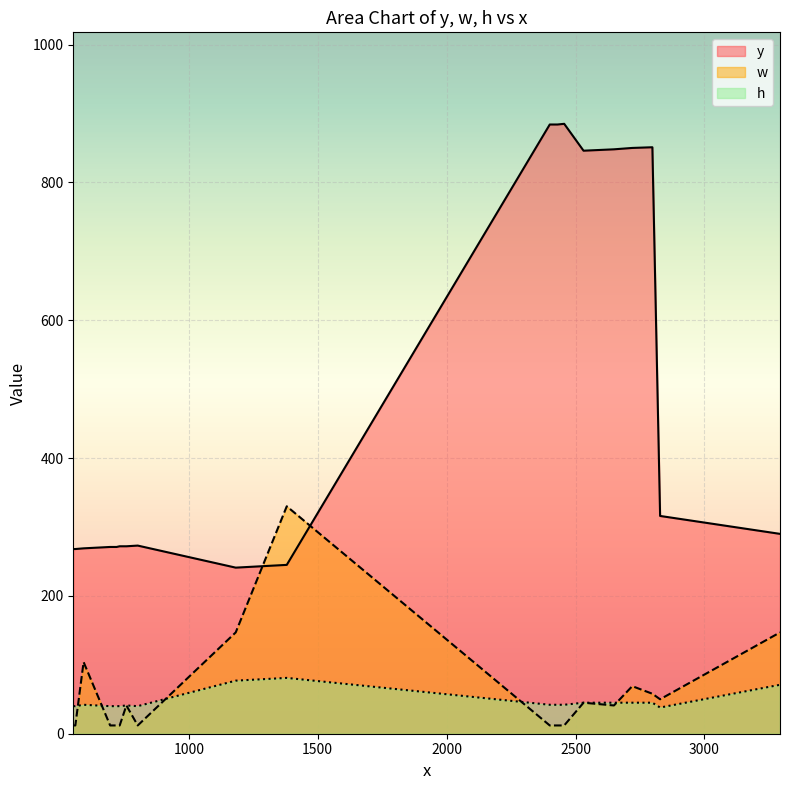

The value of h at 758 is 41. True or false?

True